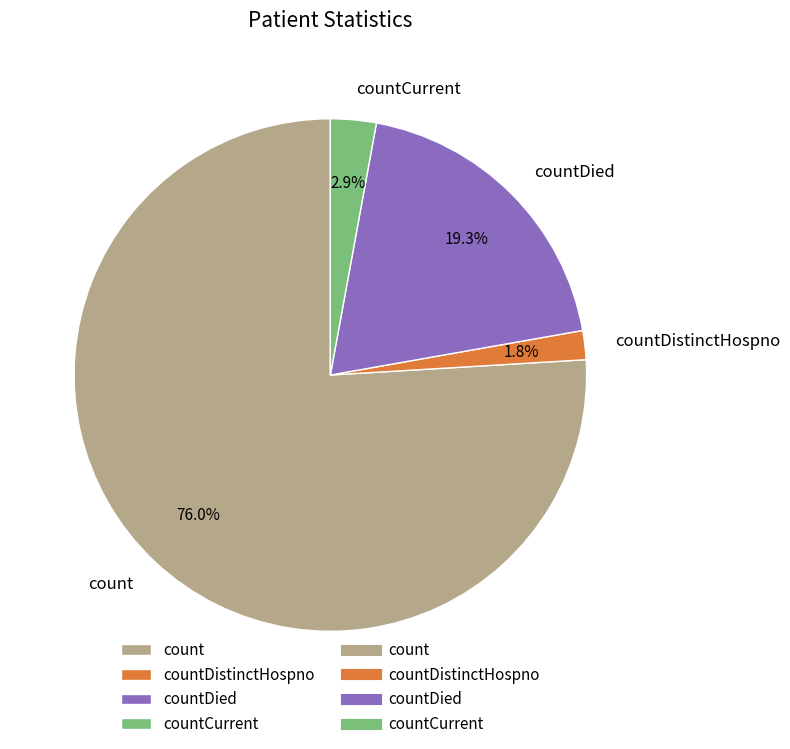

Rank the categories by value from lowest to highest.

countDistinctHospno, countCurrent, countDied, count